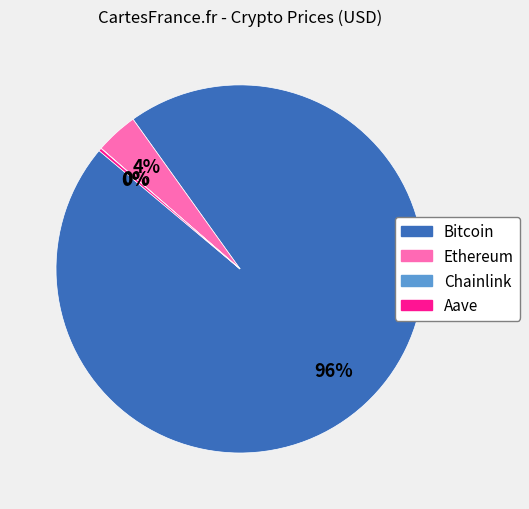

To the nearest percent, what percentage of the pie is Bitcoin?

96%